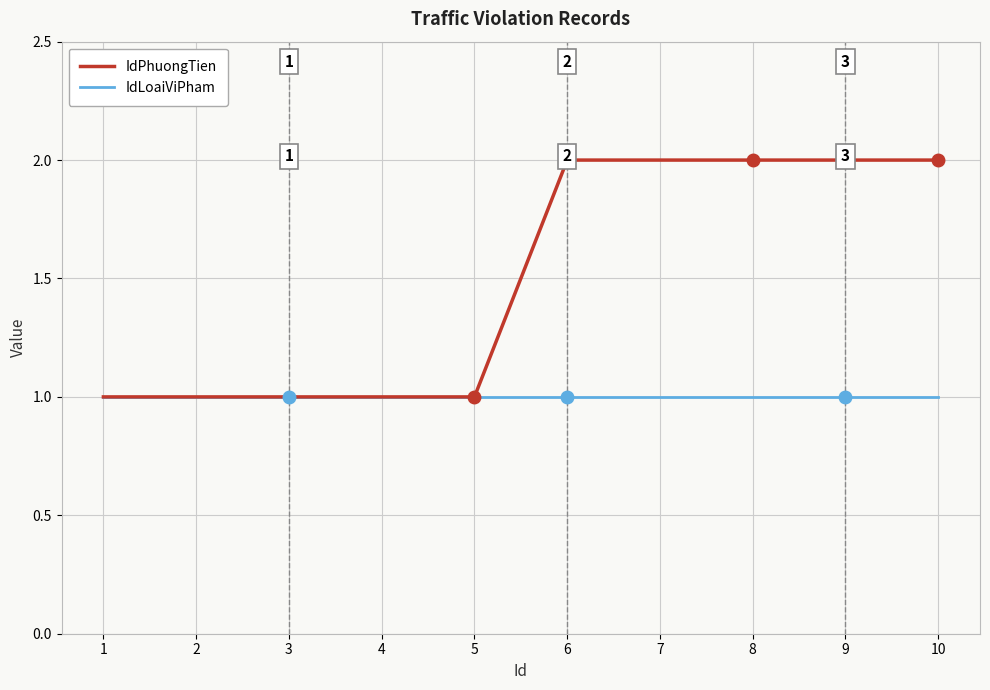

What is the total value across all series at 10?

3